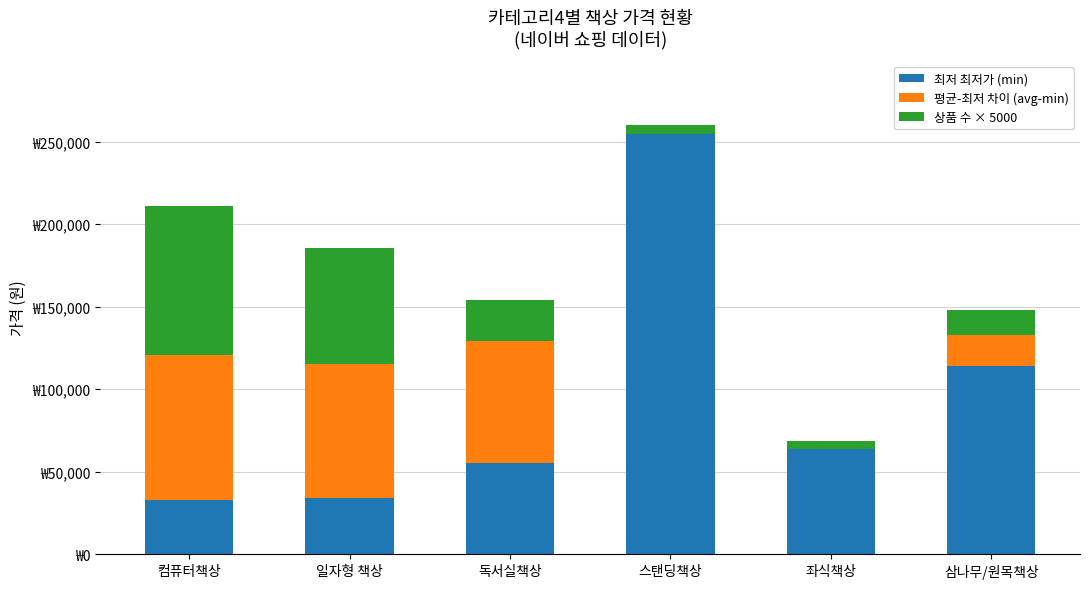

Does the chart contain stacked bars?

Yes